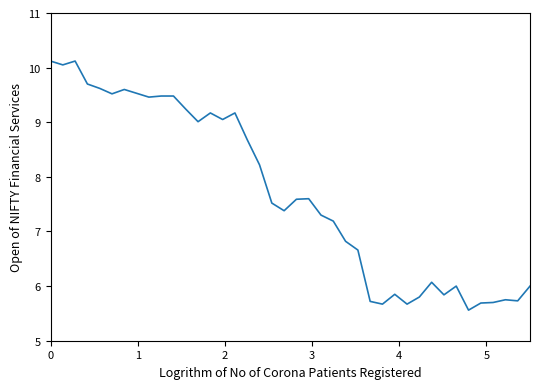

What is the minimum value shown in the chart?

5.6